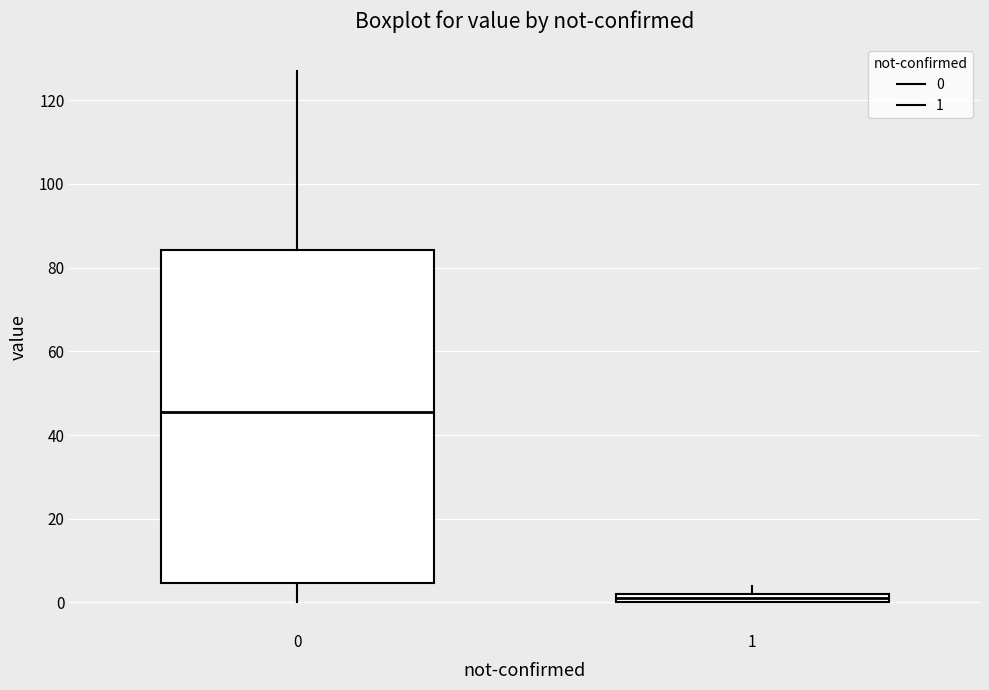

Where does the lower whisker of the box at x = 0 end on the y-axis? The values are not printed on the chart, so give them approximately, as read against the axis.

0